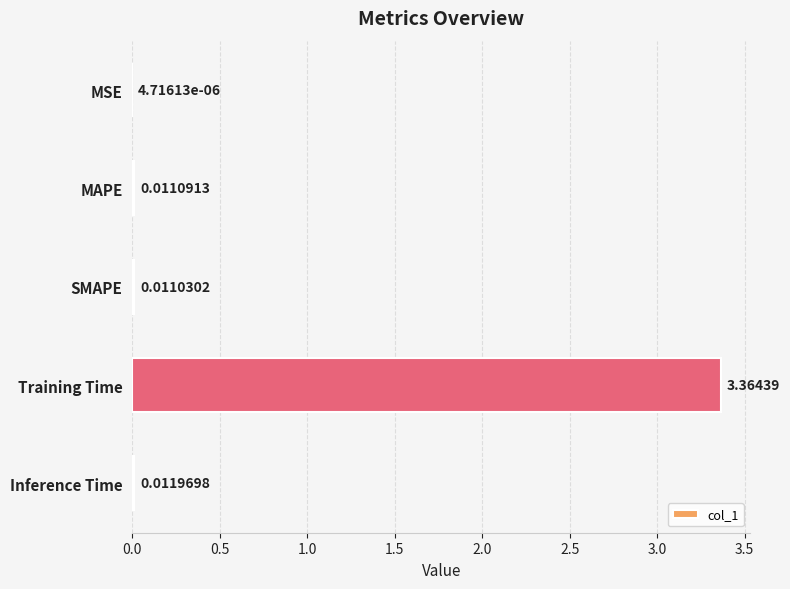

Where is the data nearest to the value 1?

Inference Time